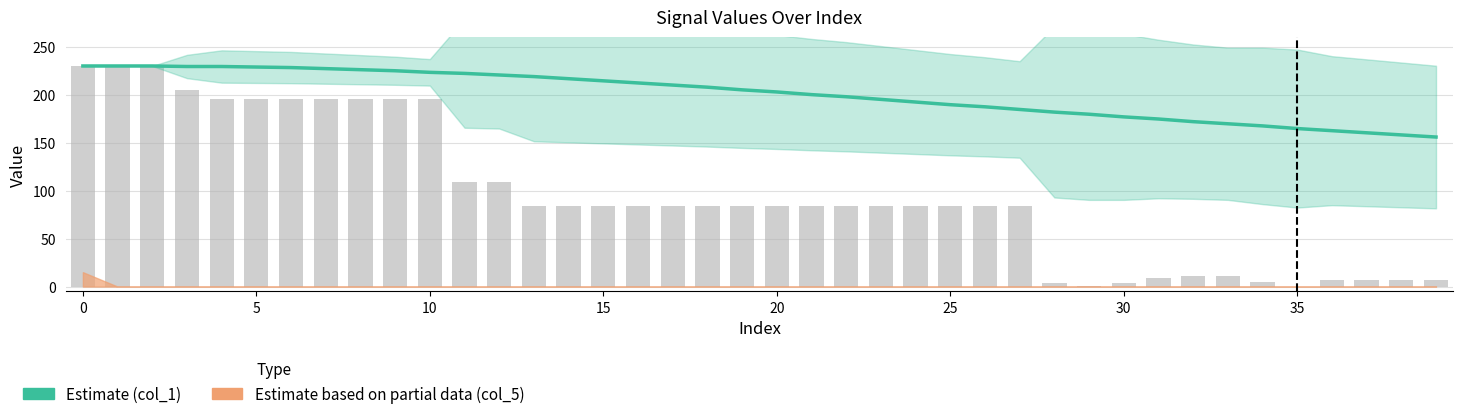

Which category has the lowest value in the Estimate (col_1) series?

39